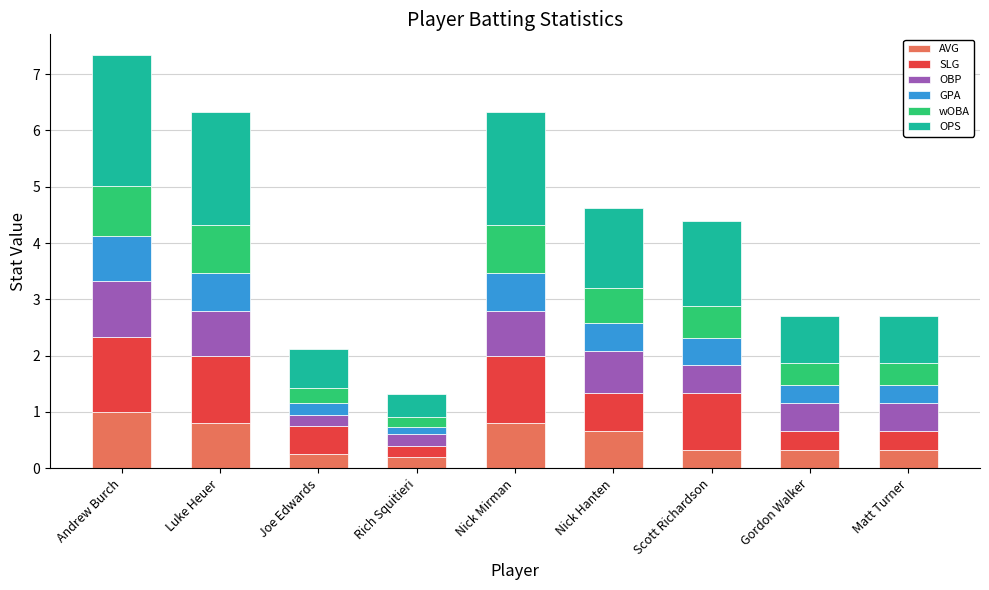

How many bars are there in total?

9